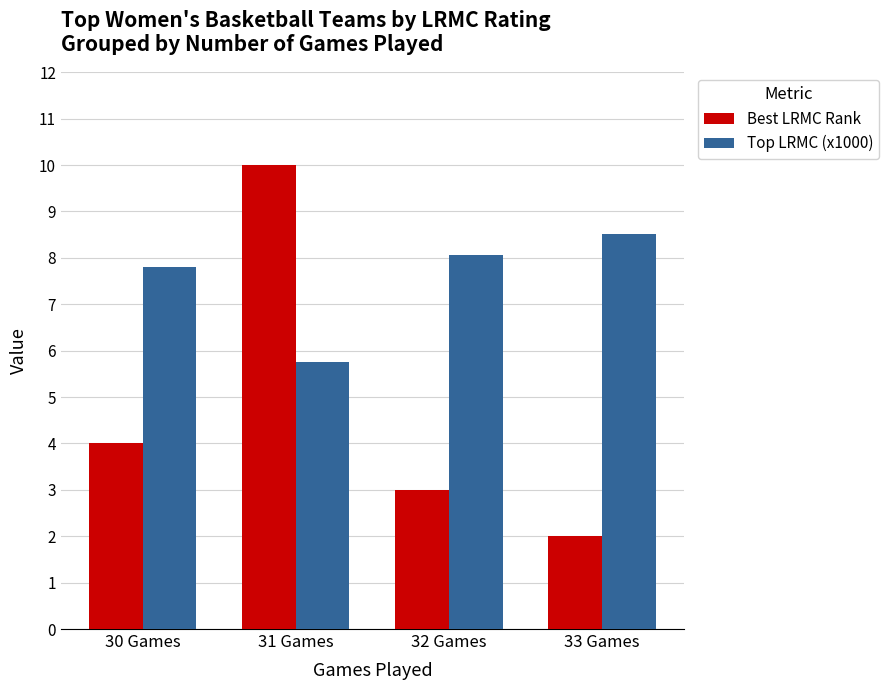

The Best LRMC Rank series shows 2.0 at 33 Games. True or false?

True